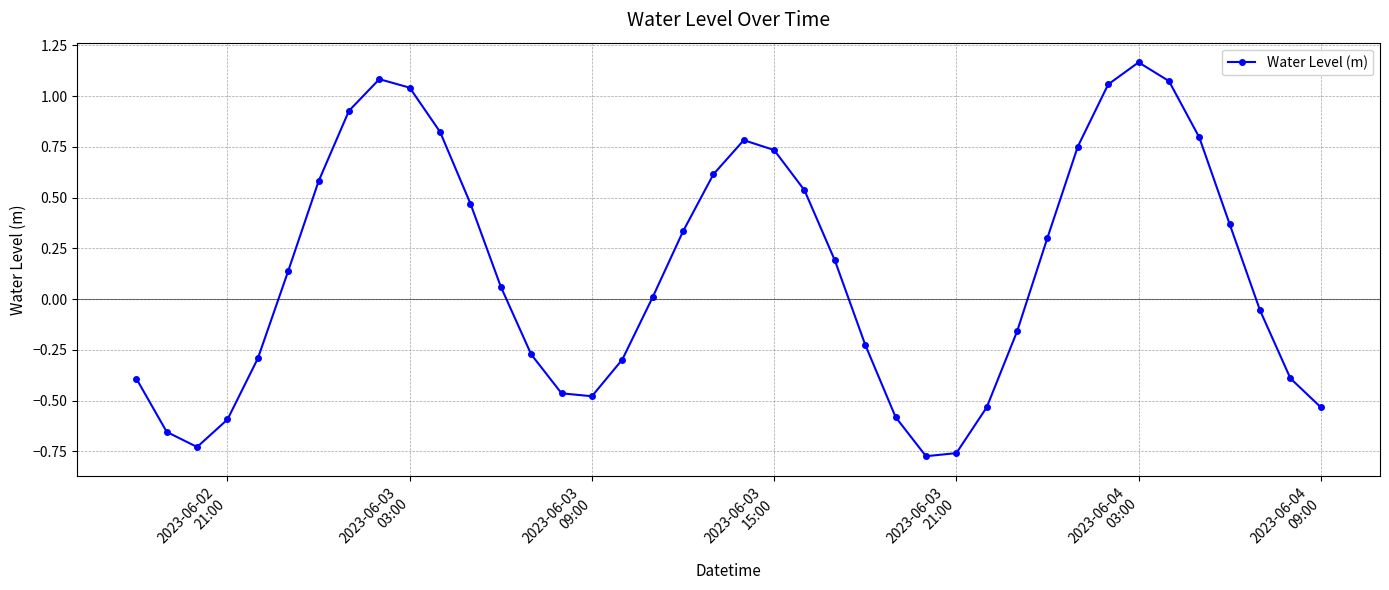

How many interior local peaks (higher than both neighbors) does the data have?

3